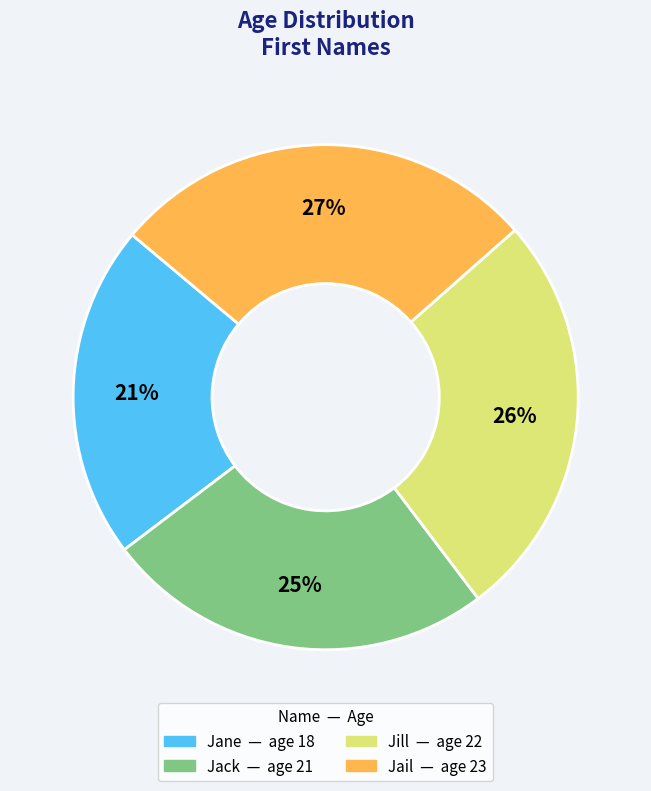

What is the largest slice in the pie chart?

Jail